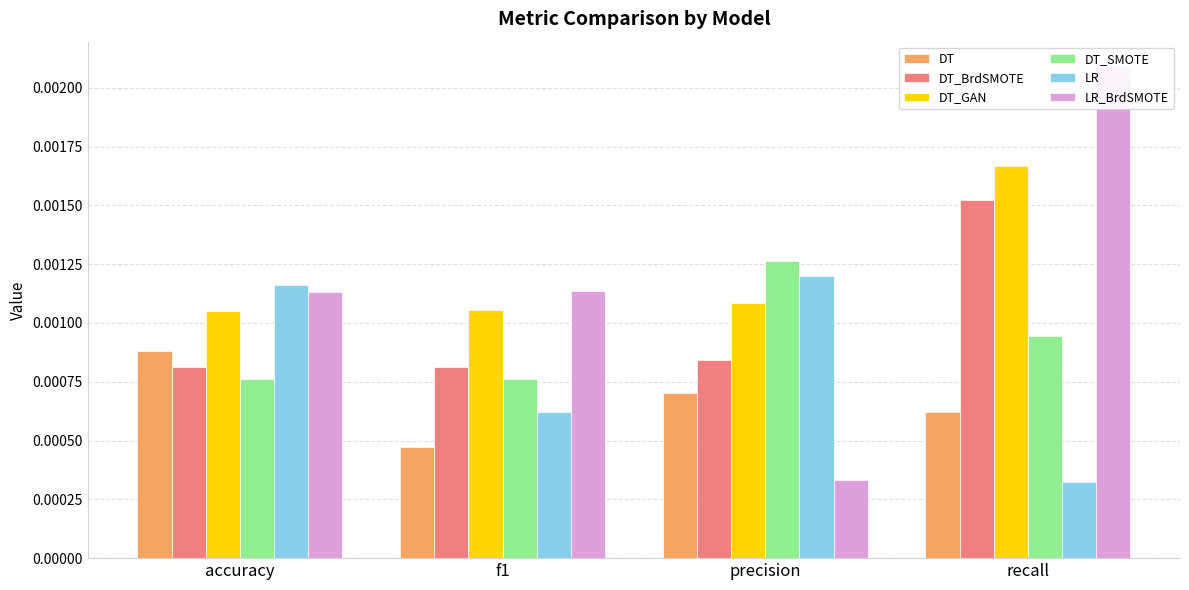

Count the number of data series in this chart.

6